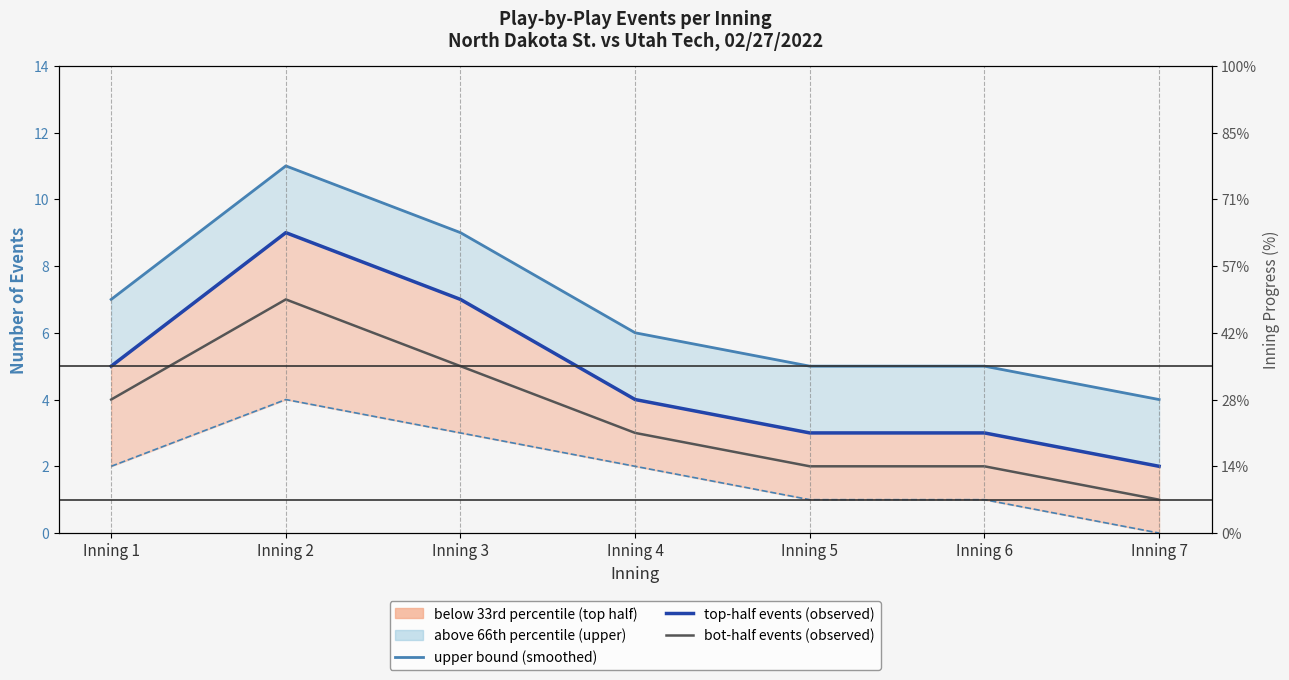

True or false: lower bound (smoothed) has a value of 1 at Inning 6.

True